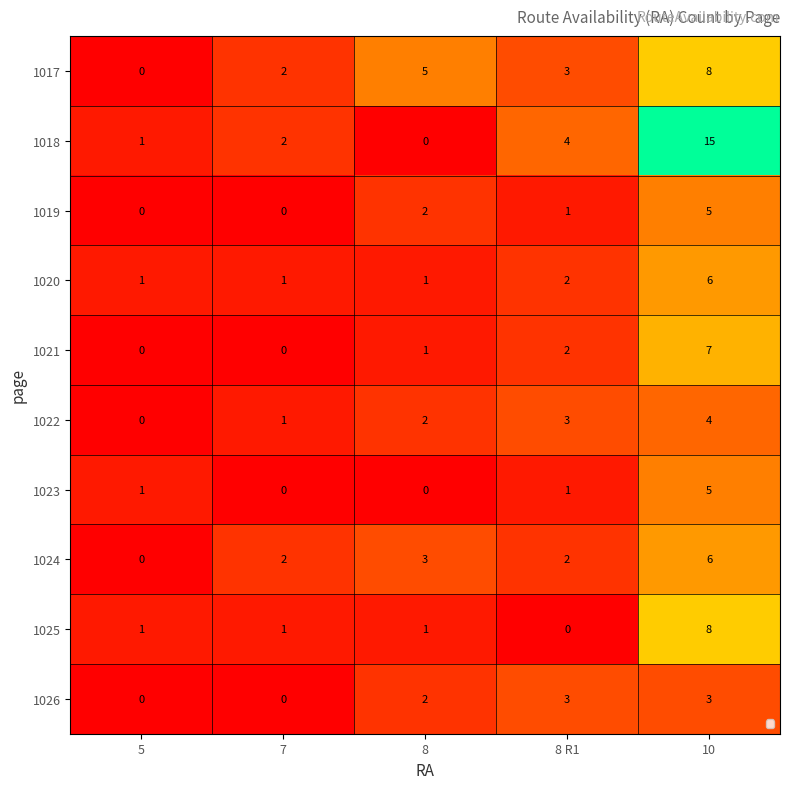

Which category has the lowest value in the 1018 series?

8